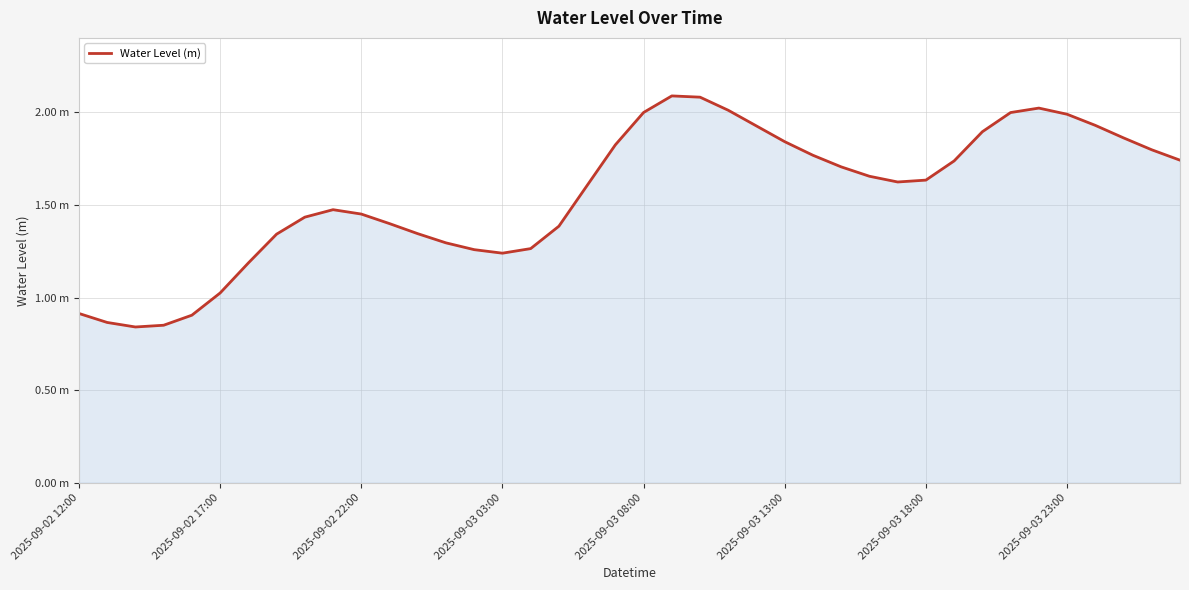

Rank the categories by value from highest to lowest.

21, 22, 34, 23, 20, 33, 35, 36, 24, 32, 37, 25, 19, 38, 26, 39, 31, 27, 28, 30, 29, 18, 9, 10, 8, 11, 17, 12, 2025-09-03 23:00, 13, 16, 14, 15, 2025-09-03 18:00, 2025-09-03 13:00, 2025-09-02 12:00, 2025-09-03 08:00, 2025-09-02 17:00, 2025-09-03 03:00, 2025-09-02 22:00